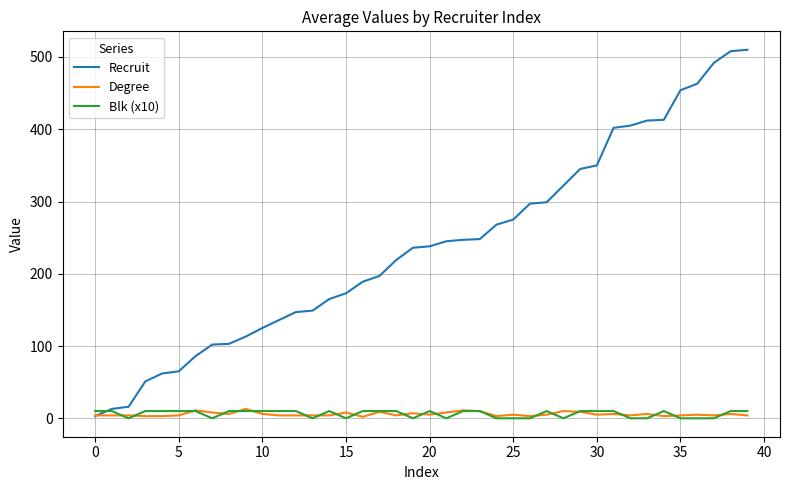

What is the highest value of the Degree series?

13